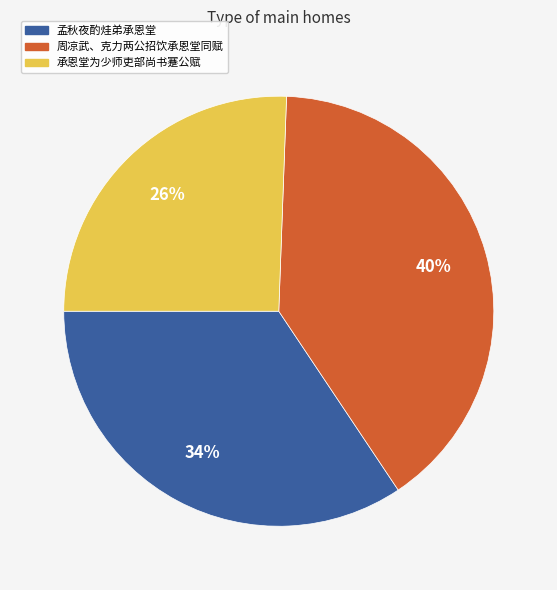

Which category has the smallest portion of the pie?

承恩堂为少师吏部尚书蹇公赋